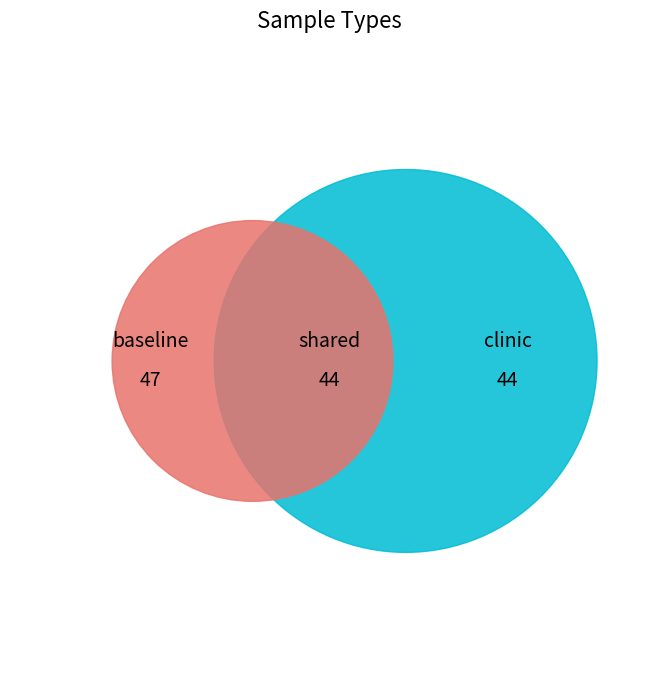

What is the total percentage of baseline and clinic?

100.0%